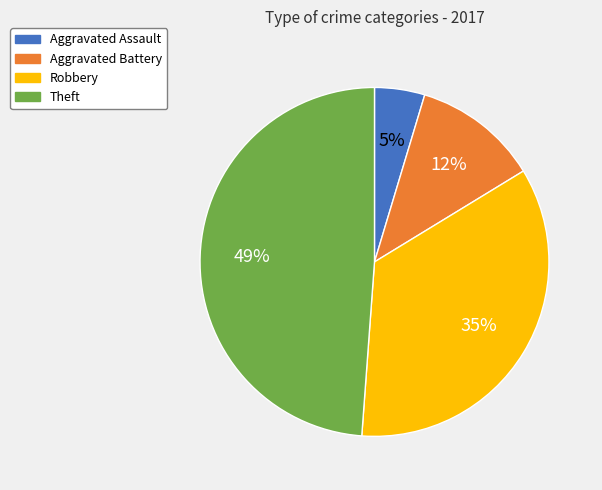

Which slice is the smallest?

Aggravated Assault